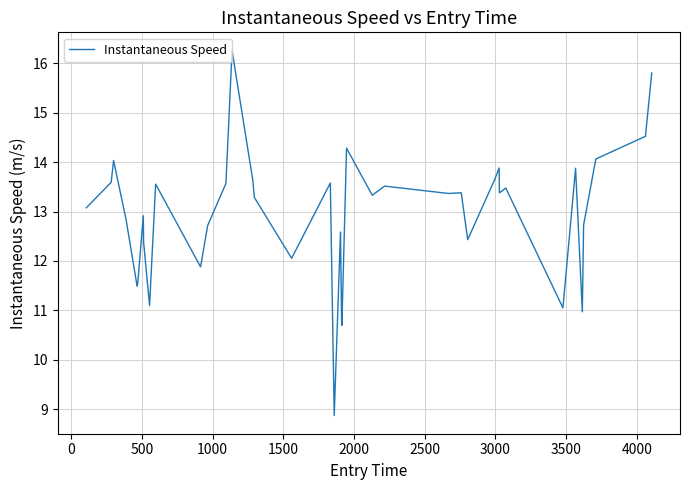

What is the smallest value displayed?

8.9